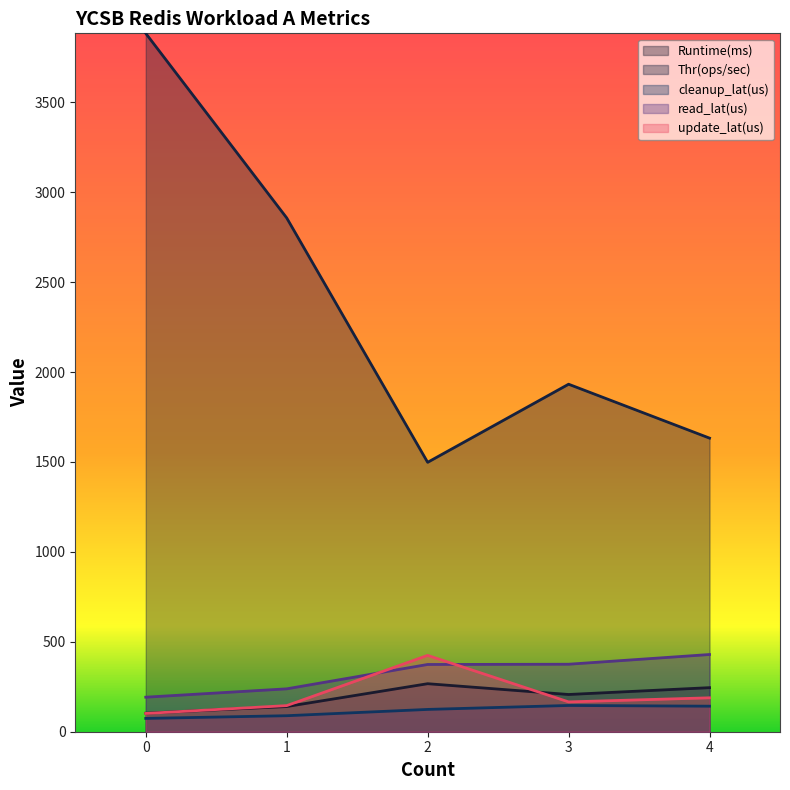

What is the difference between the maximum and second lowest values in the cleanup_lat(us) series?

57.0